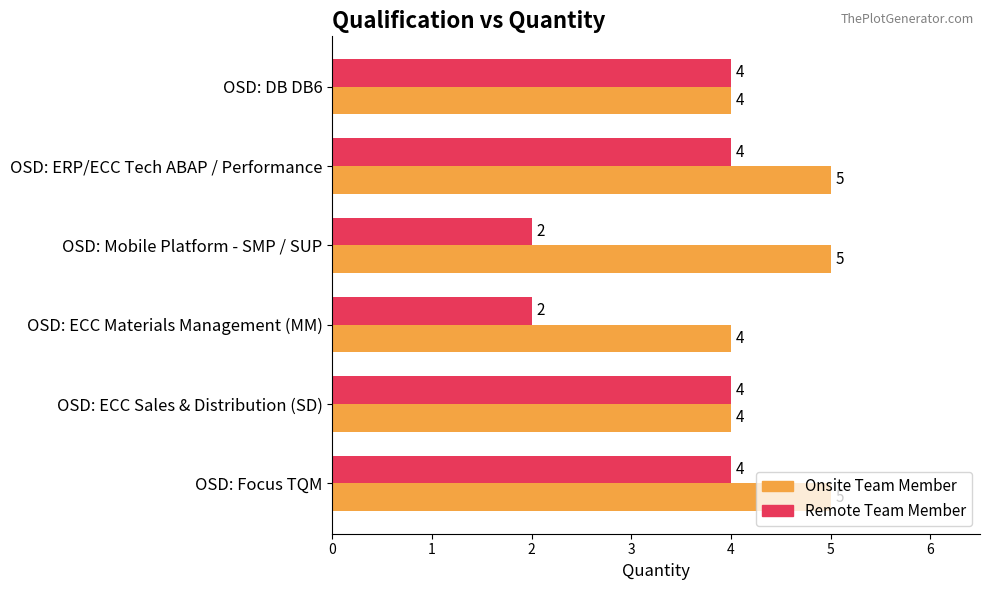

What is the maximum value shown in the chart?

5